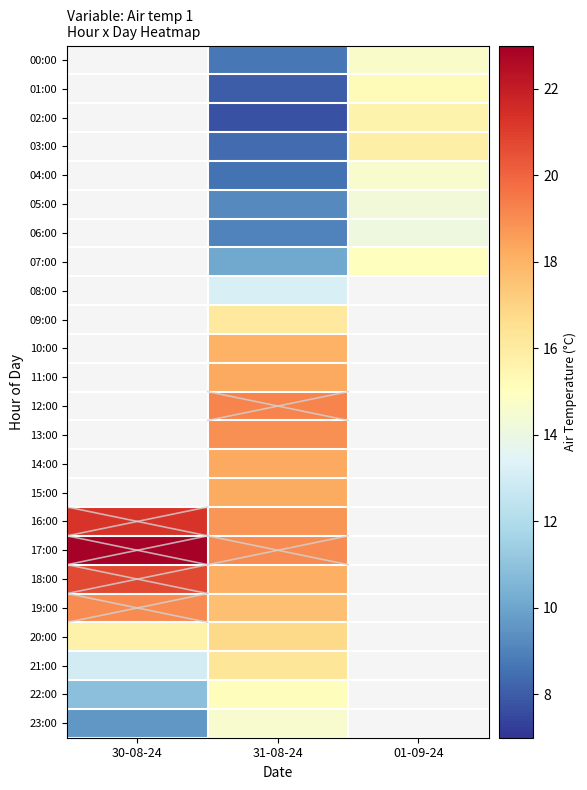

Which series has the largest range (max minus min)?

23:00